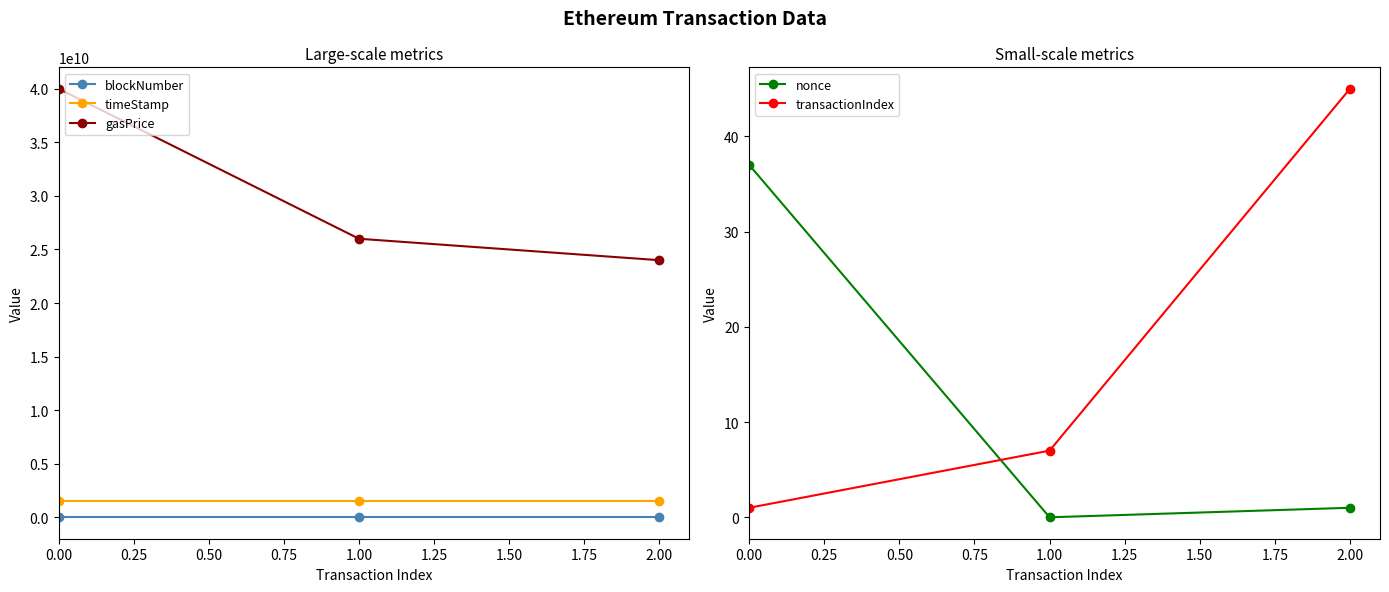

At how many categories does at least one series exceed 10265600940?

3